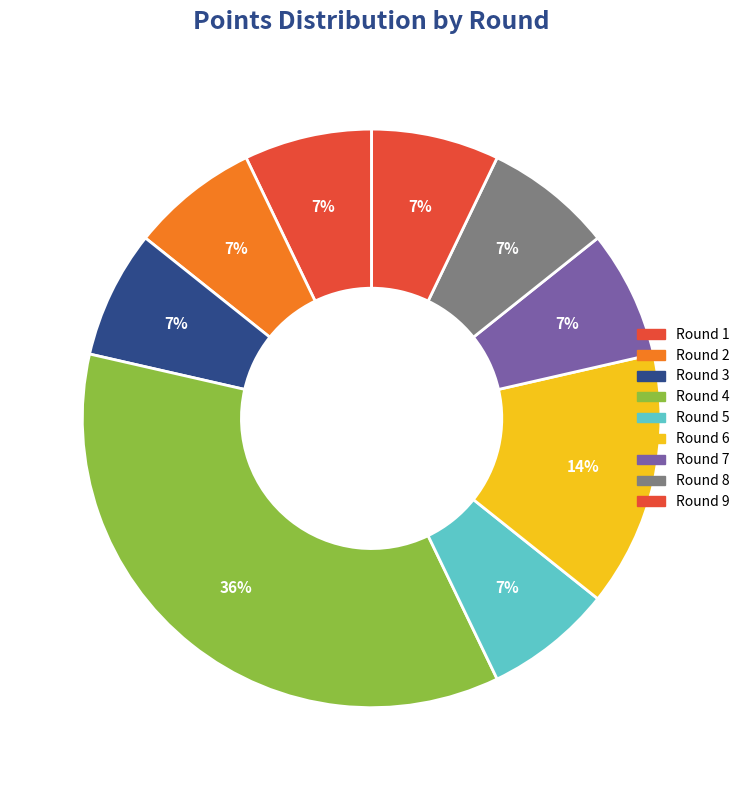

Which category has the biggest portion of the pie?

Round 4